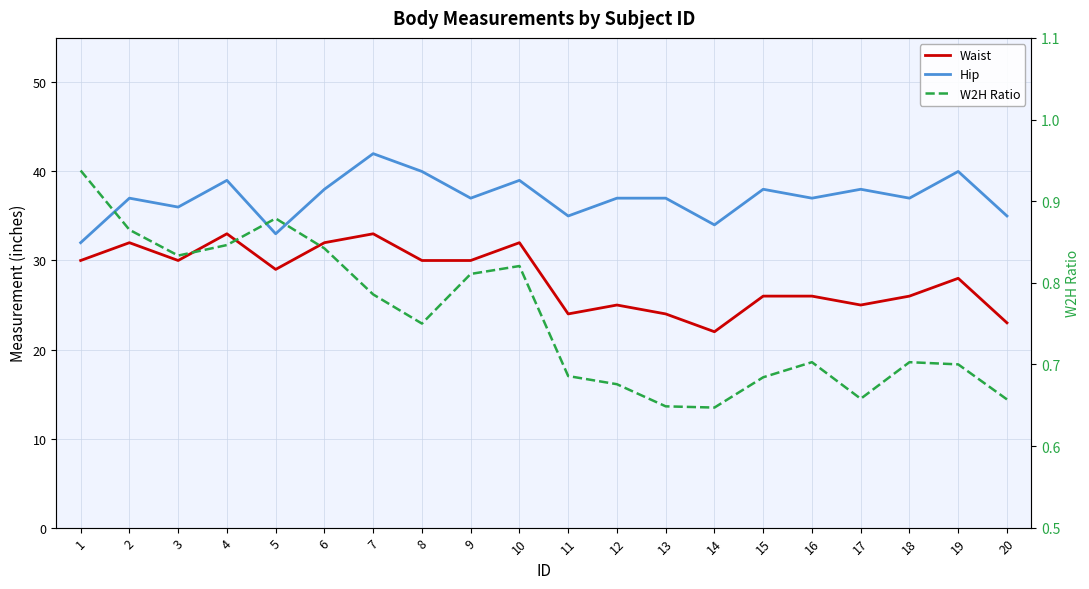

At 1, list the series in order from largest to smallest.

Hip, Waist, W2H Ratio